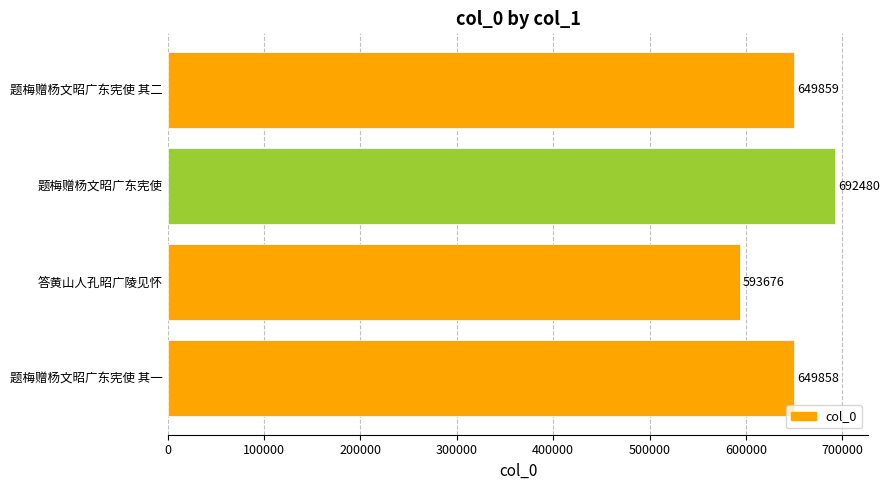

Rank the categories by value from lowest to highest.

答黄山人孔昭广陵见怀, 题梅赠杨文昭广东宪使 其一, 题梅赠杨文昭广东宪使 其二, 题梅赠杨文昭广东宪使